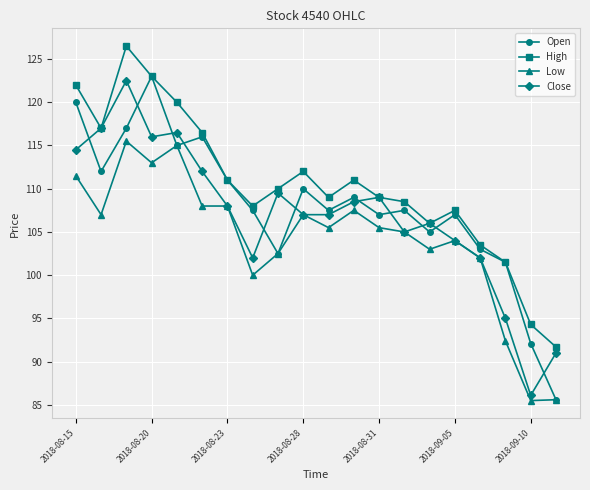

What is the greatest value displayed?

126.5